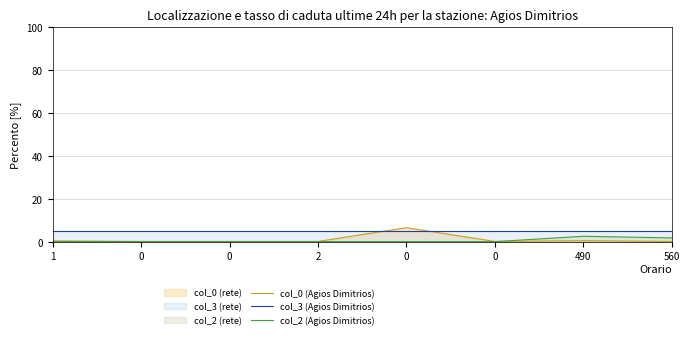

What is the difference between the second highest and minimum values in the col_2 (Agios Dimitrios) series?

1.7